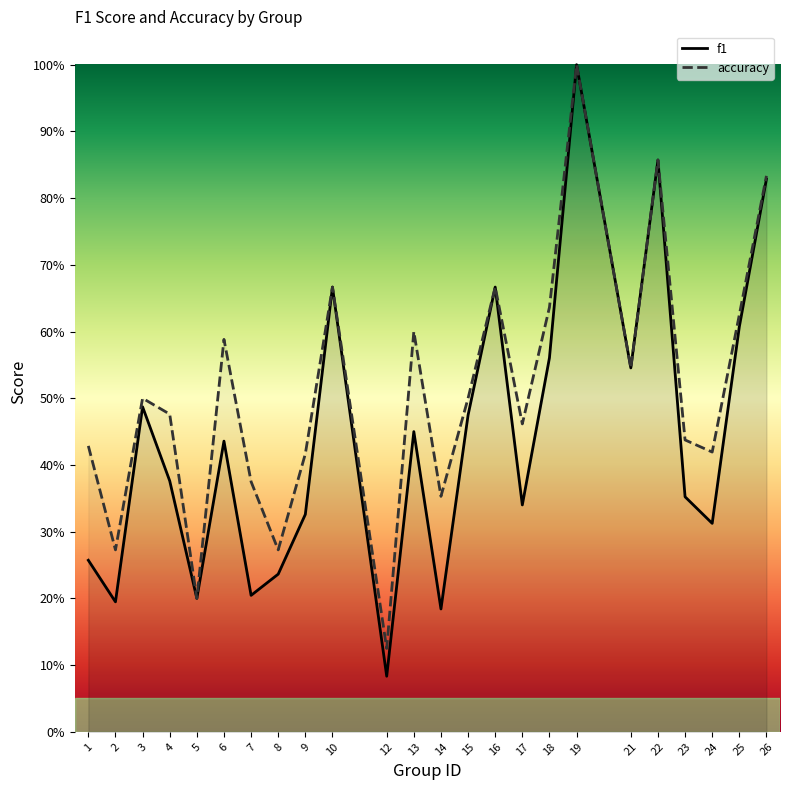

True or false: f1 and accuracy cross at least once.

False